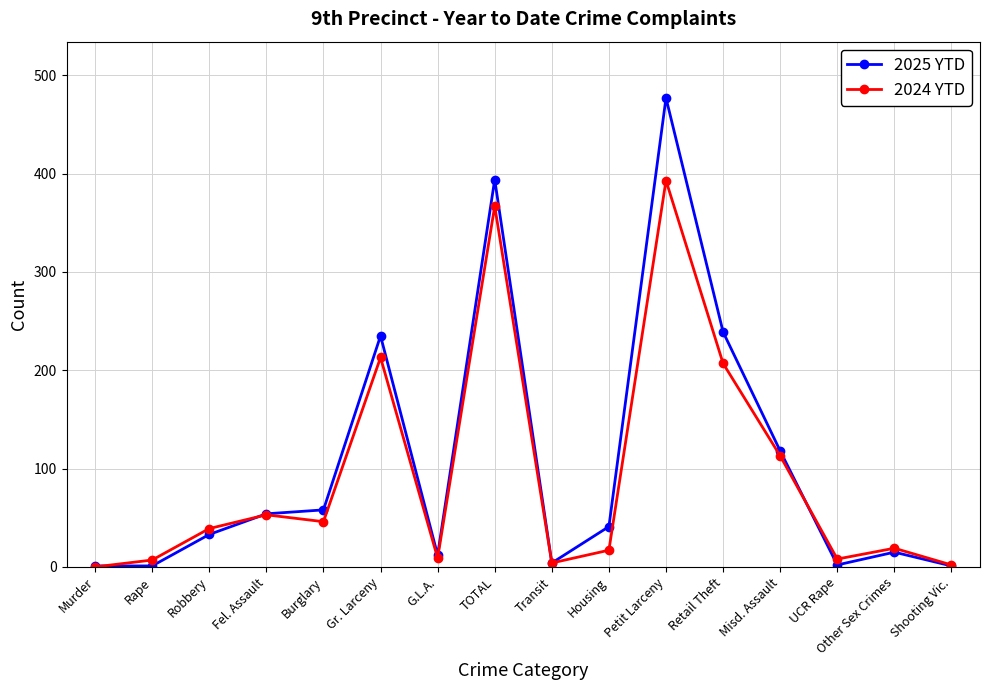

How many values in the 2024 YTD series are below 39?

8